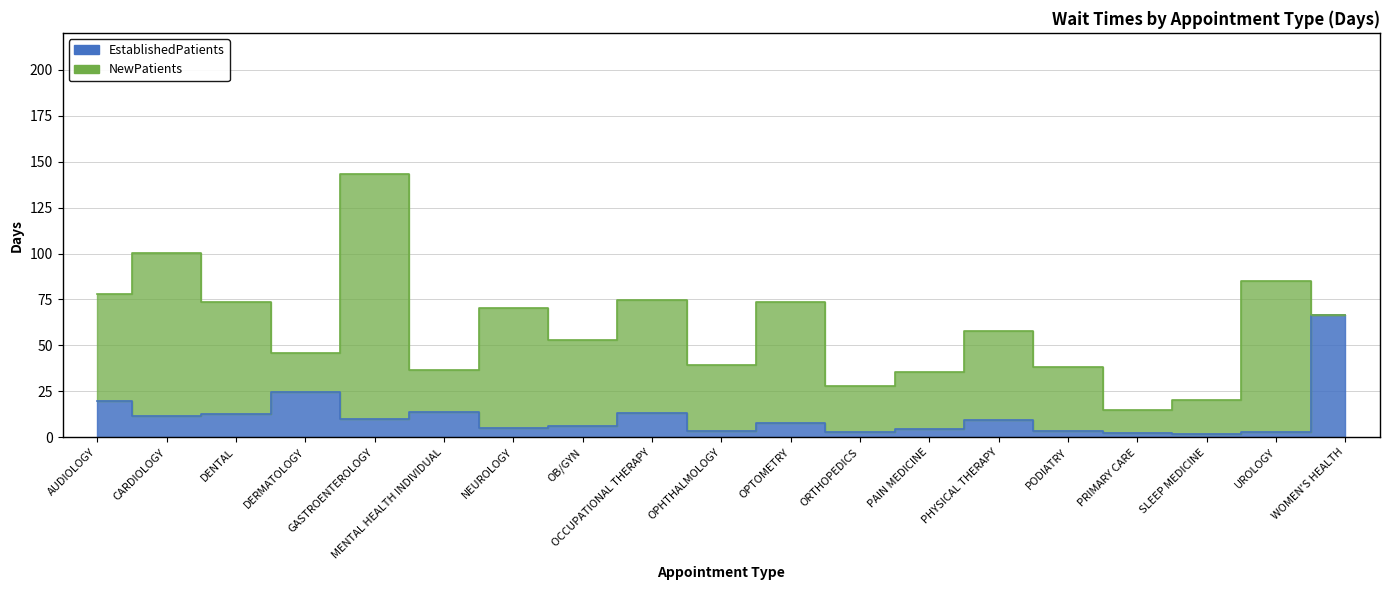

How many values exceed 8?

10